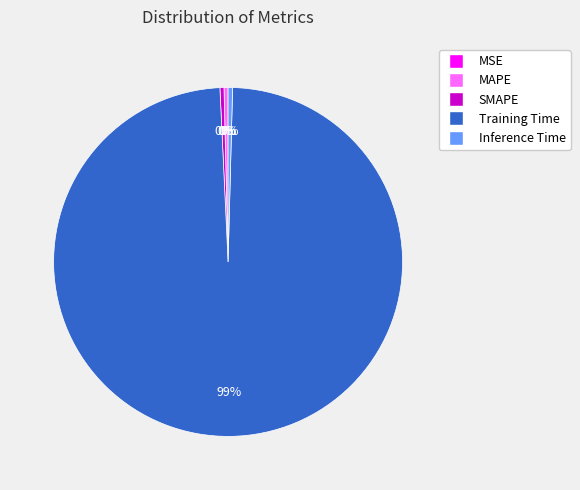

Does any single category account for the majority?

Yes